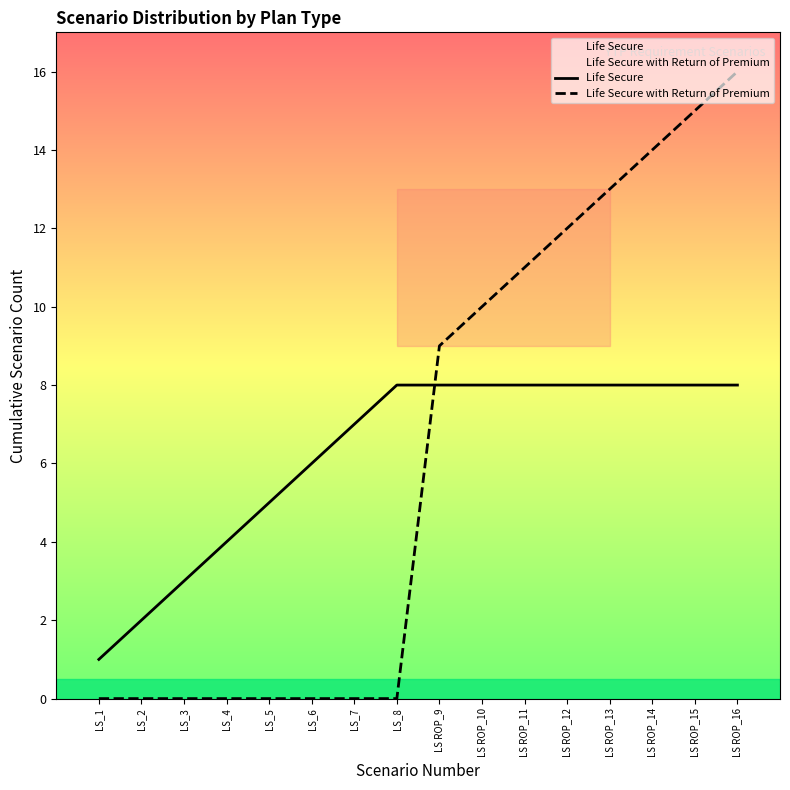

Reading left to right, what are all the values shown in this chart?

Life Secure: LS_1=1	LS_2=2	LS_3=3	LS_4=4	LS_5=5	LS_6=6	LS_7=7	LS_8=8	LS ROP_9=8	LS ROP_10=8	LS ROP_11=8	LS ROP_12=8	LS ROP_13=8	LS ROP_14=8	LS ROP_15=8	LS ROP_16=8
Life Secure with Return of Premium: LS_1=0	LS_2=0	LS_3=0	LS_4=0	LS_5=0	LS_6=0	LS_7=0	LS_8=0	LS ROP_9=9	LS ROP_10=10	LS ROP_11=11	LS ROP_12=12	LS ROP_13=13	LS ROP_14=14	LS ROP_15=15	LS ROP_16=16